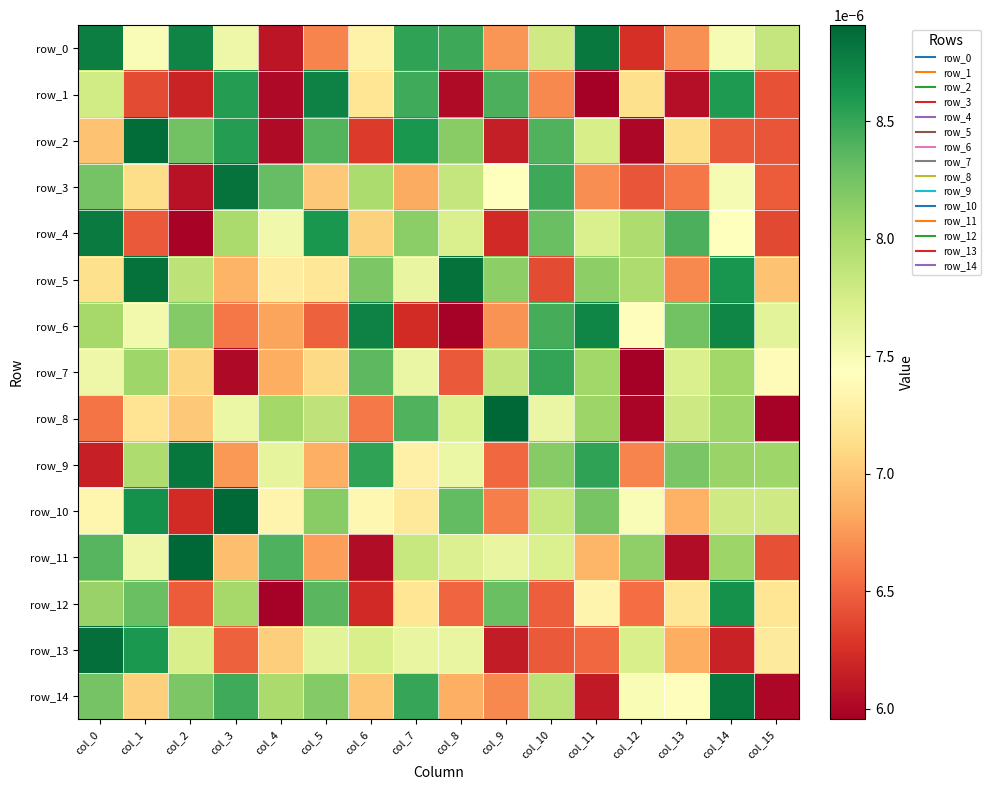

Rank the categories by row_13 value from lowest to highest.

col_9, col_14, col_10, col_3, col_11, col_13, col_4, col_15, col_7, col_8, col_5, col_6, col_2, col_12, col_1, col_0